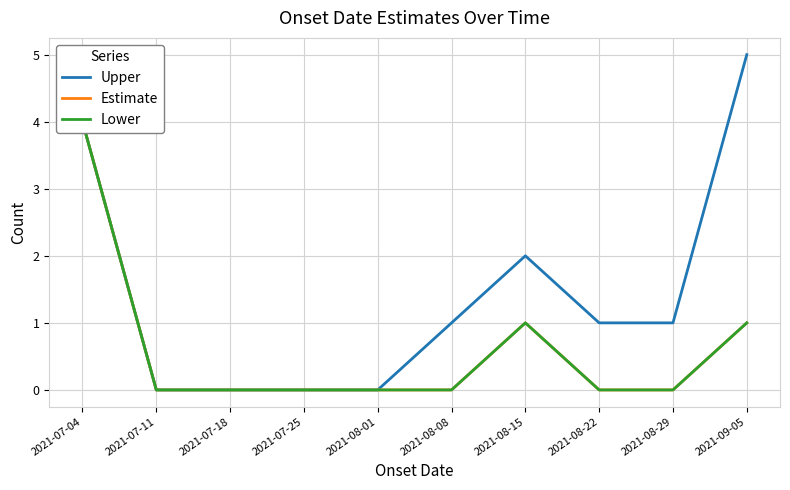

What is the average value of the Lower series?

1